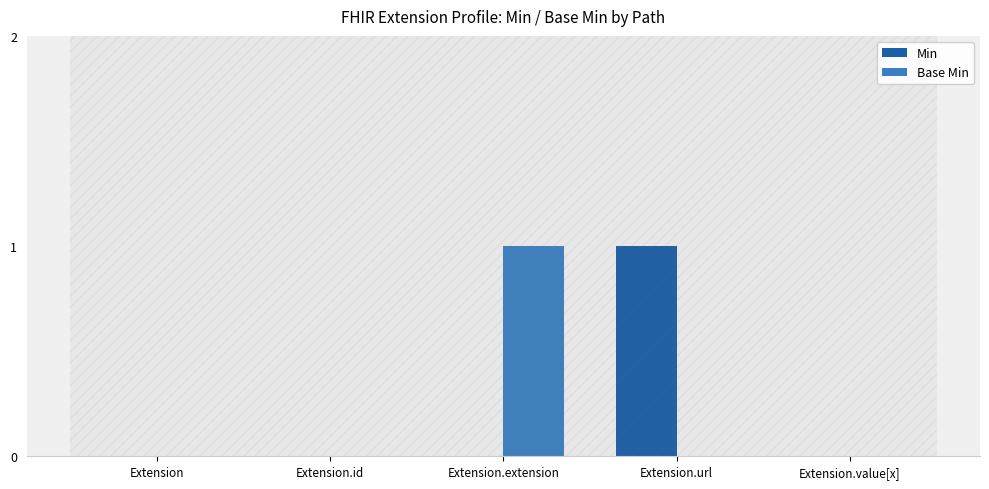

At which label does Base Min reach its peak?

Extension.extension